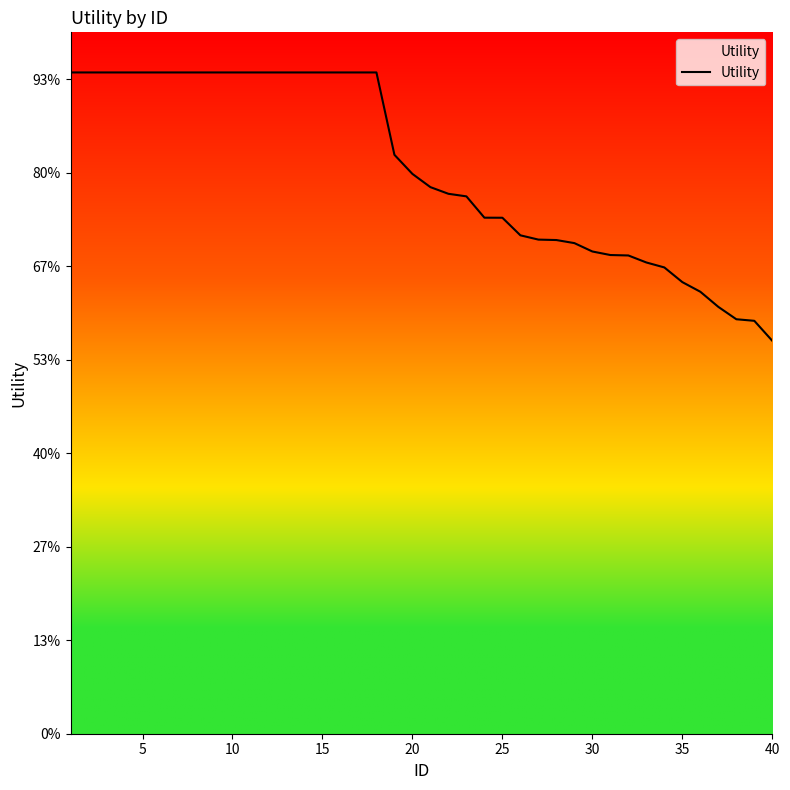

Does the chart have visible grid lines?

No